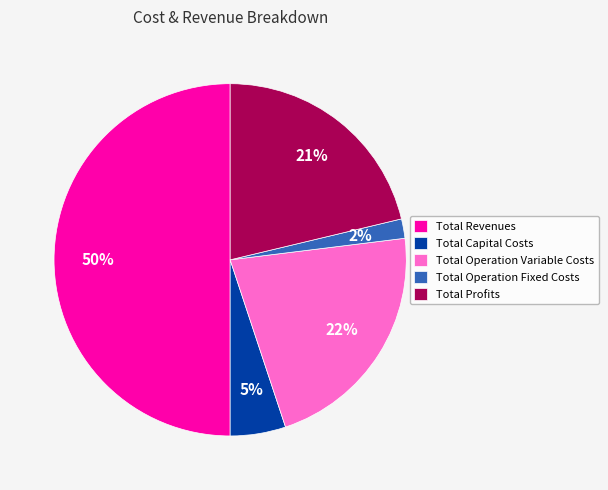

Rank the categories by value from lowest to highest.

Total Operation Fixed Costs, Total Capital Costs, Total Profits, Total Operation Variable Costs, Total Revenues